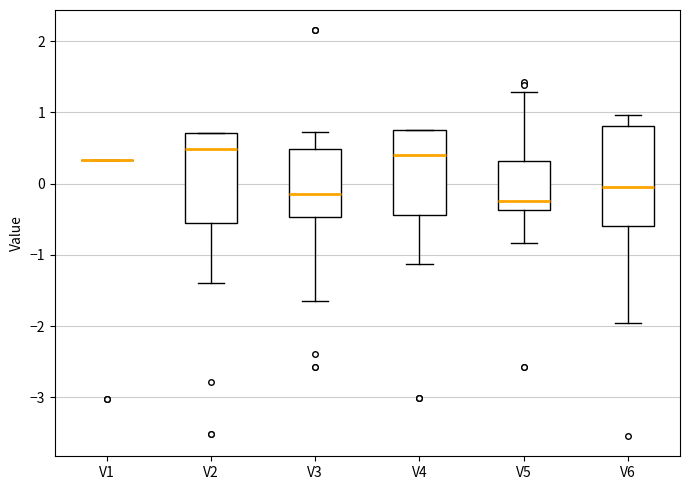

Where is the upper edge of the box for V4 on the y-axis? The values are not printed on the chart, so give them approximately, as read against the axis.

0.8